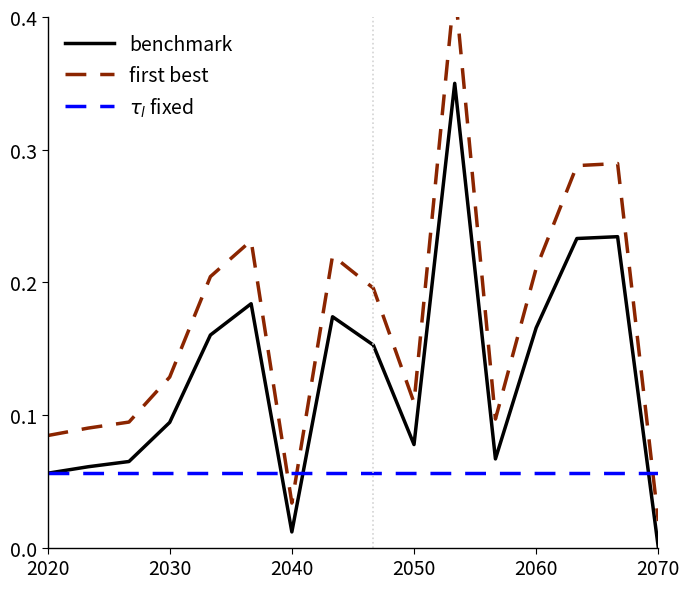

What is the label of the 6th point from the left?

2070